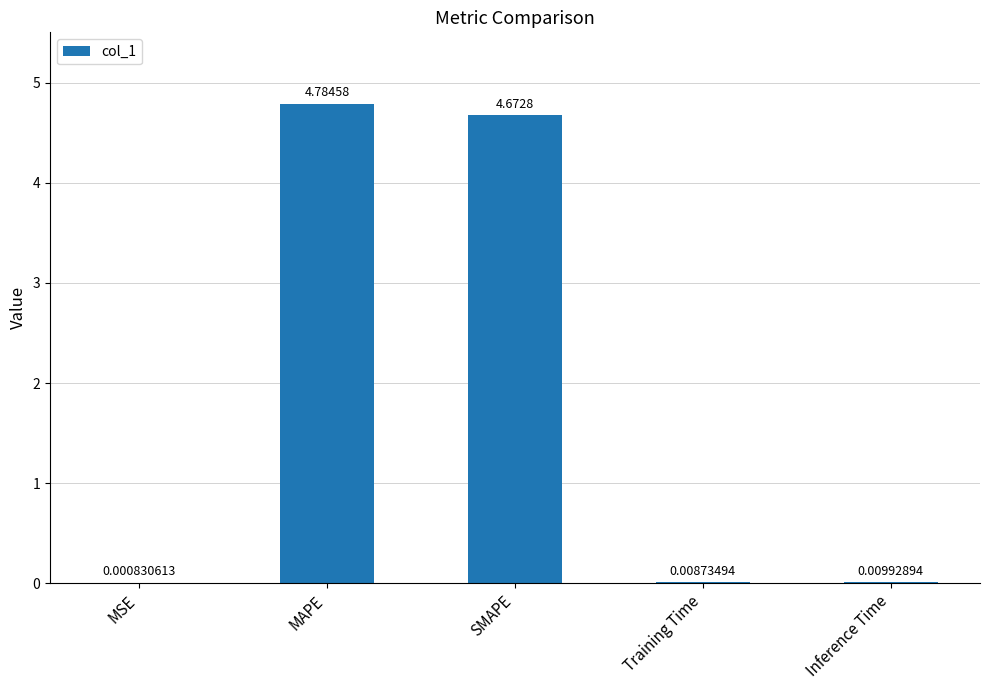

Between MSE and Training Time, which is larger?

Training Time